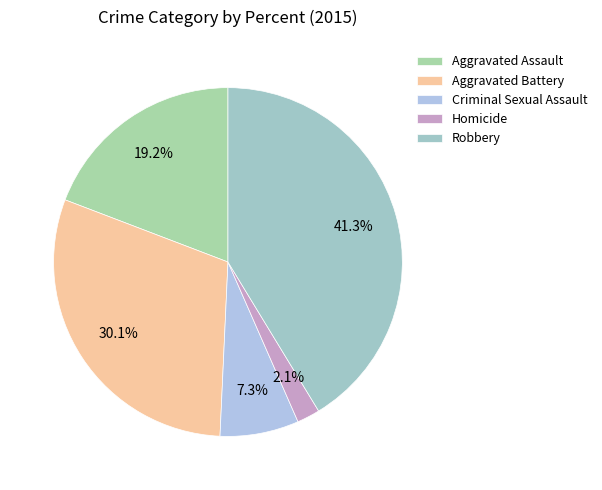

To the nearest percent, what percentage of the pie is Aggravated Battery?

30%